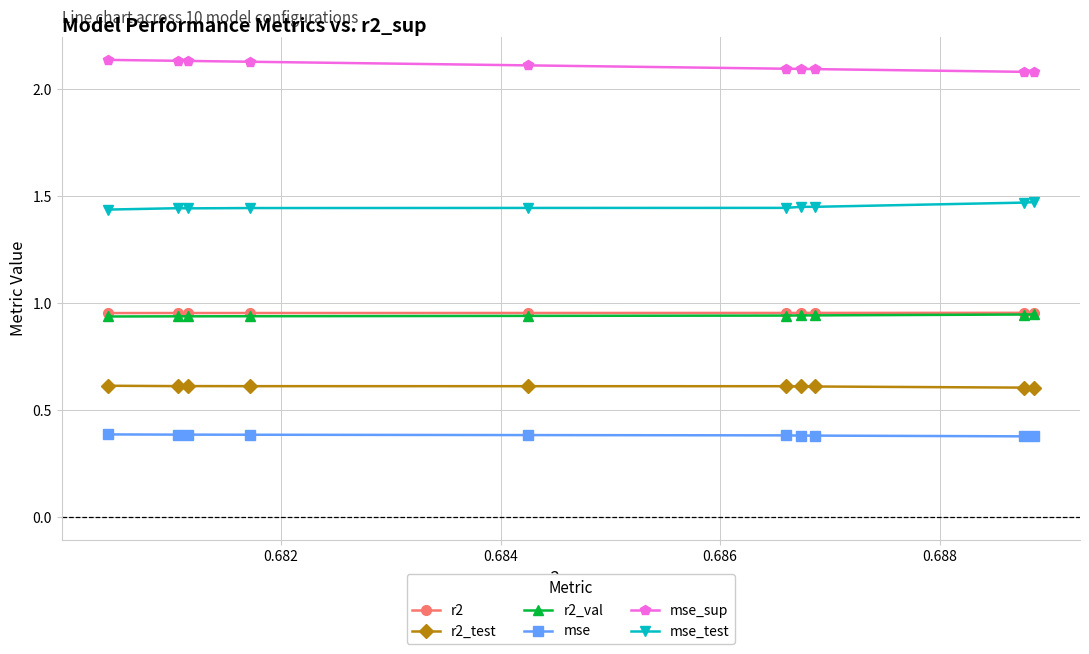

What is the minimum value shown in the chart?

0.4